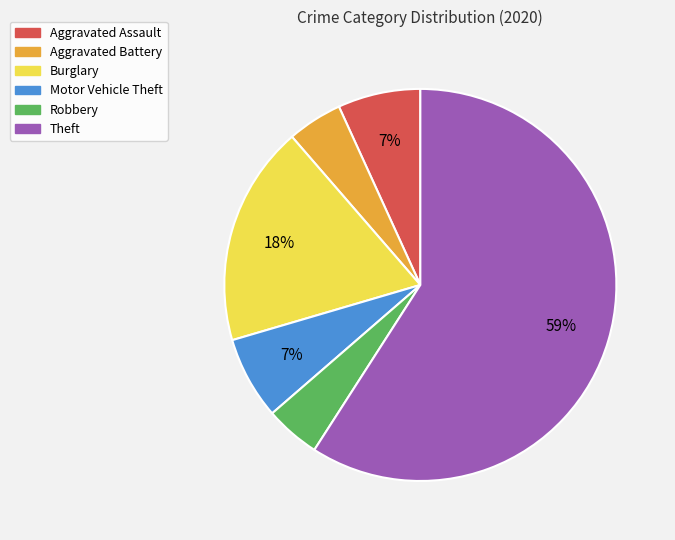

To the nearest percent, what portion does Robbery represent?

5%